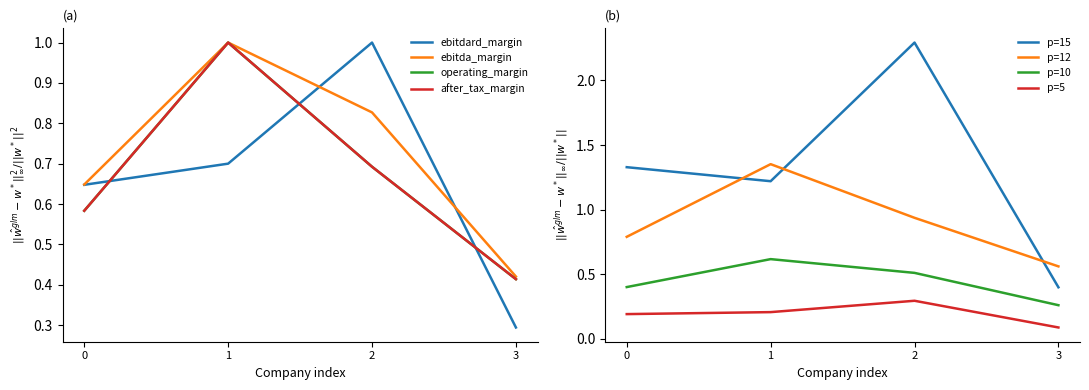

Is the value of p=10 at 1 greater than the value of p=12 at 2?

No